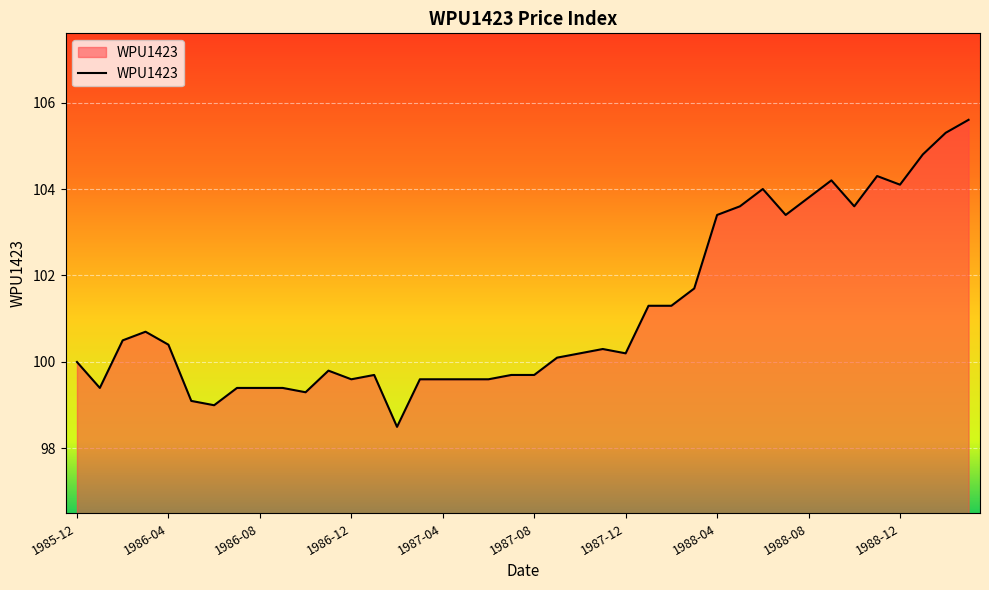

What is the smallest value displayed?

98.5